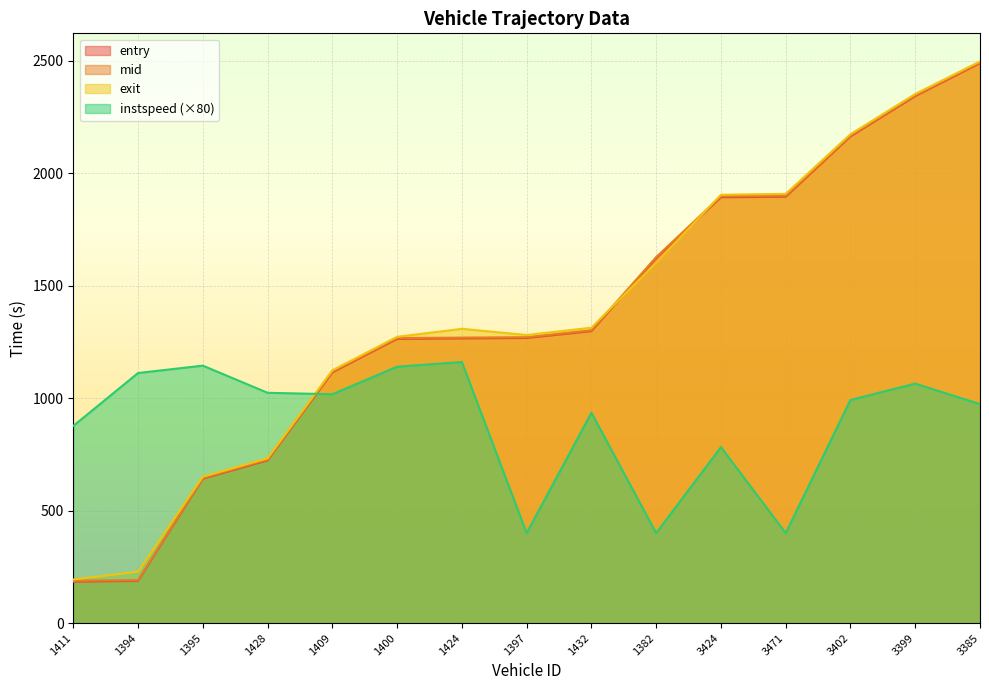

What is the average value of the exit series?

1369.7